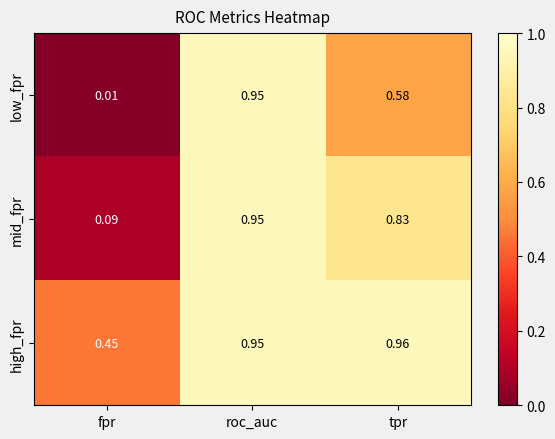

Which category has the highest value across all series?

tpr